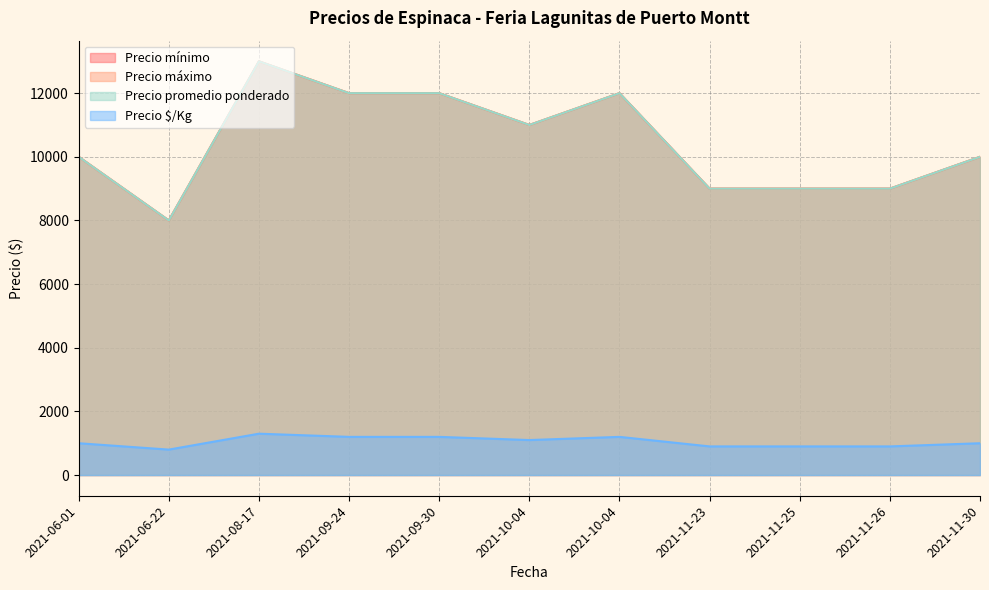

Between 2021-08-17 and 2021-10-04, which series saw the biggest shift?

Precio mínimo